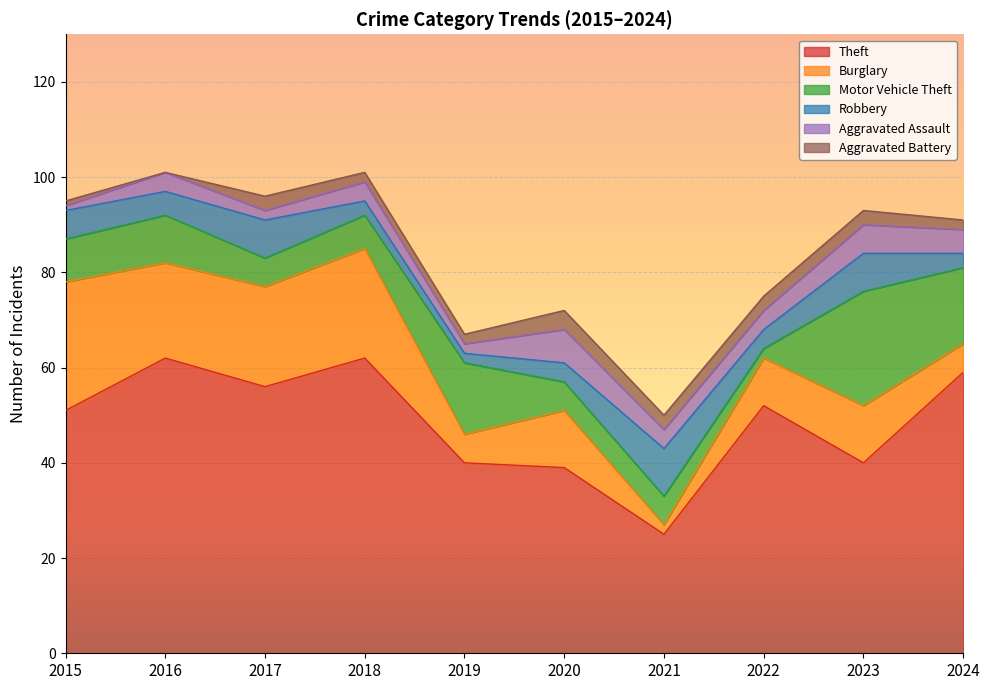

True or false: Burglary and Aggravated Assault intersect in this chart.

True